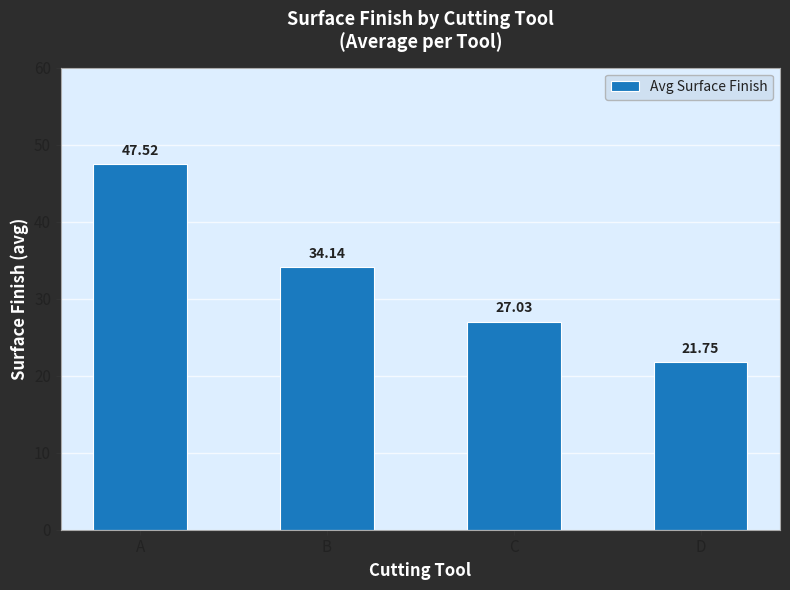

Rank the categories by value from lowest to highest.

D, C, B, A